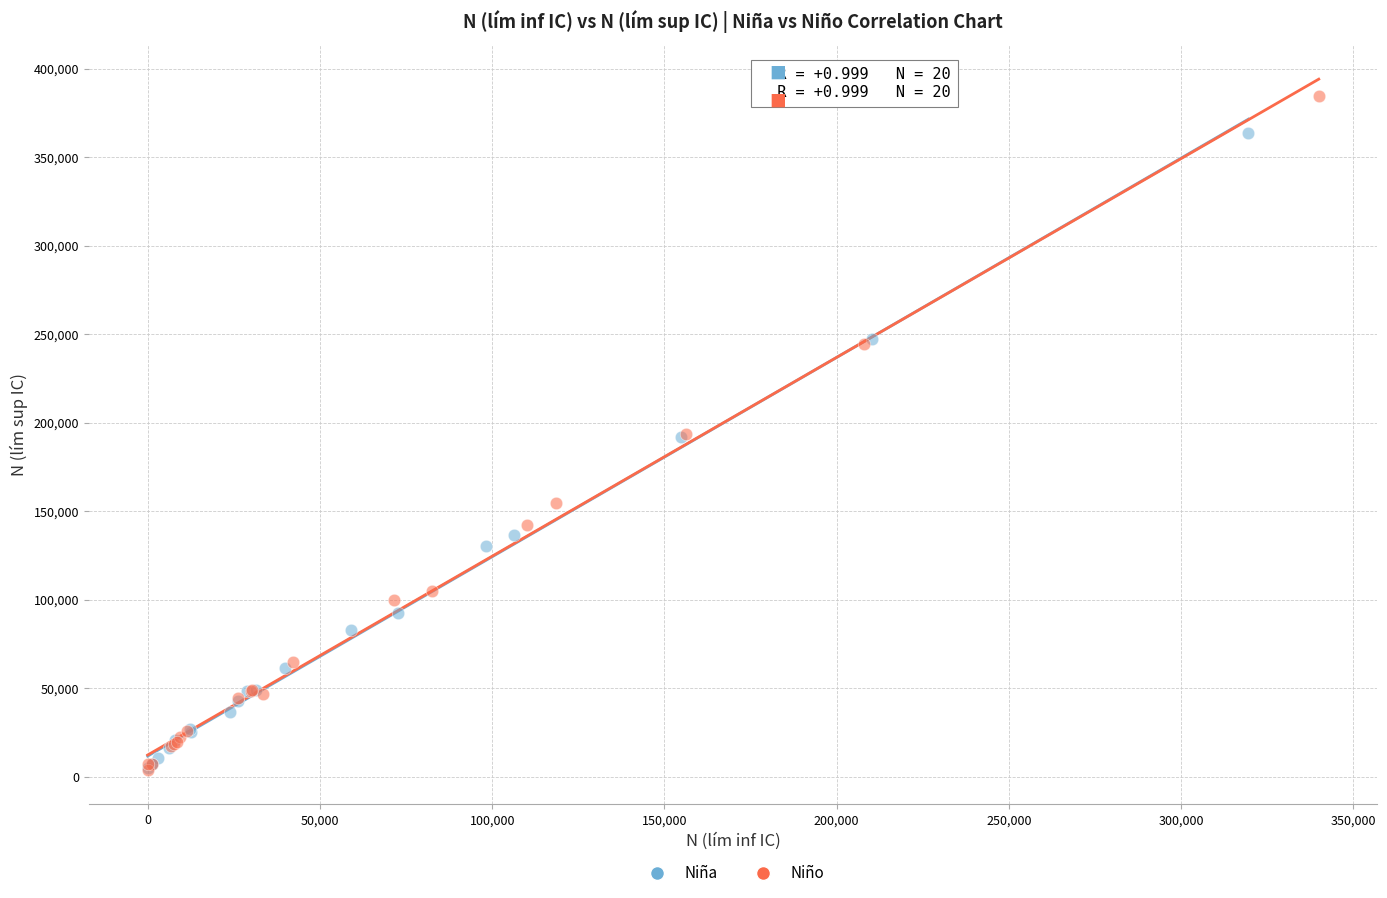

Which series contains the highest Y value?

Niño